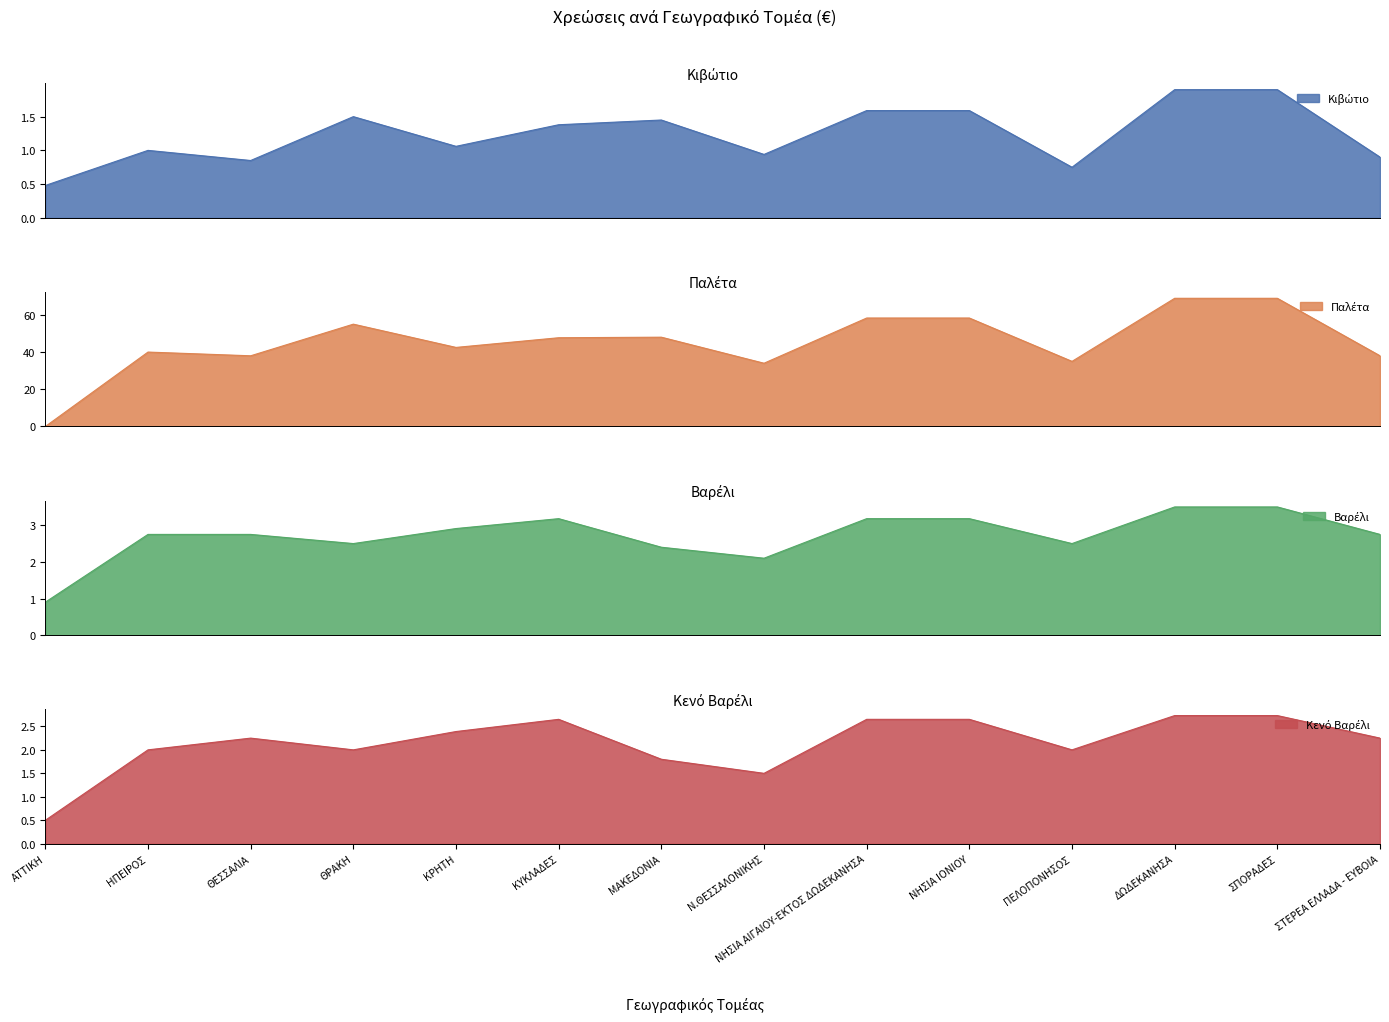

True or false: Κιβώτιο has a value of 0.8 at ΠΕΛΟΠΟΝΗΣΟΣ.

True